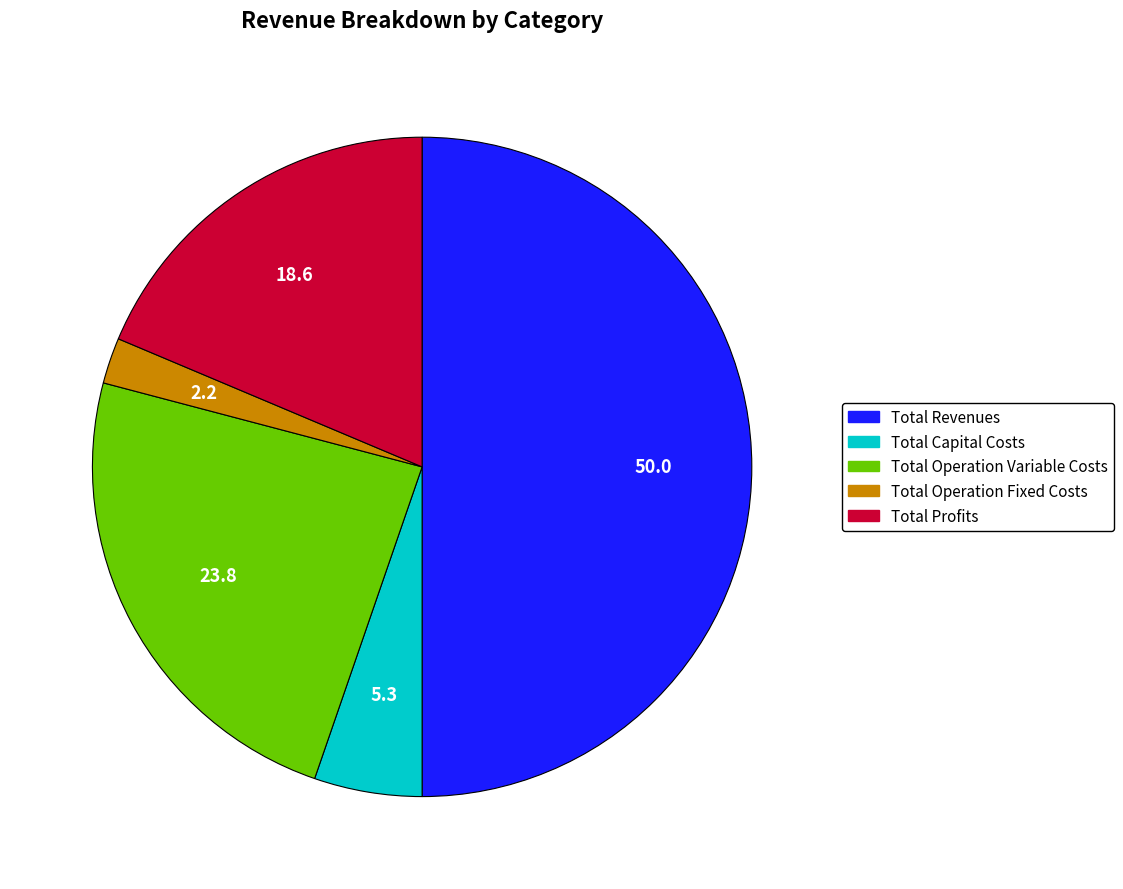

How many segments does this pie chart have?

5